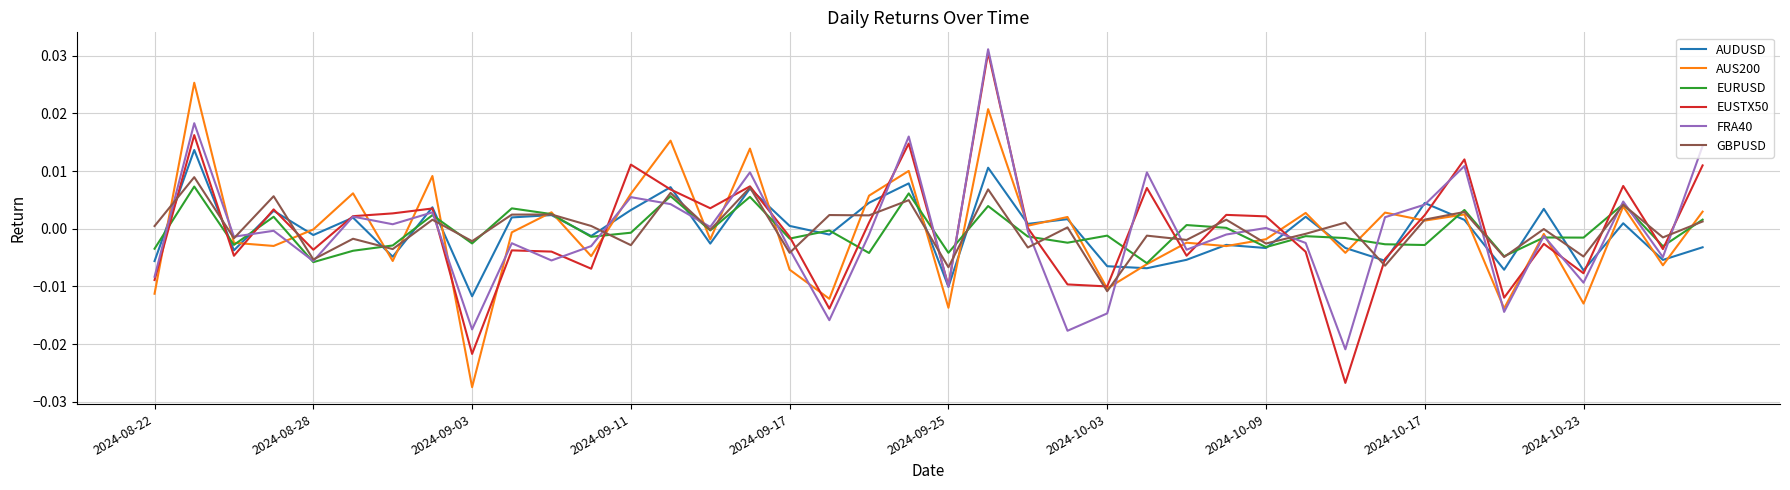

How many interior local peaks does the AUDUSD series have?

15